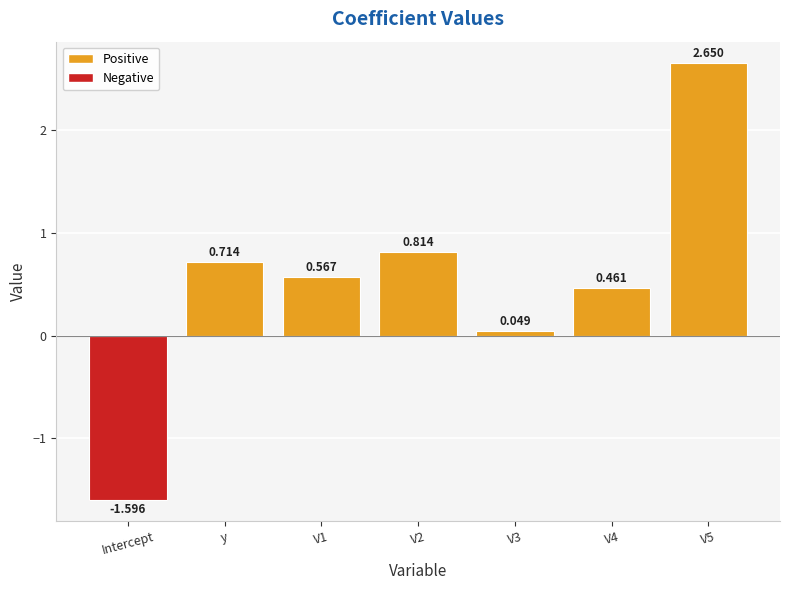

What is the label of the 6th bar from the right?

y